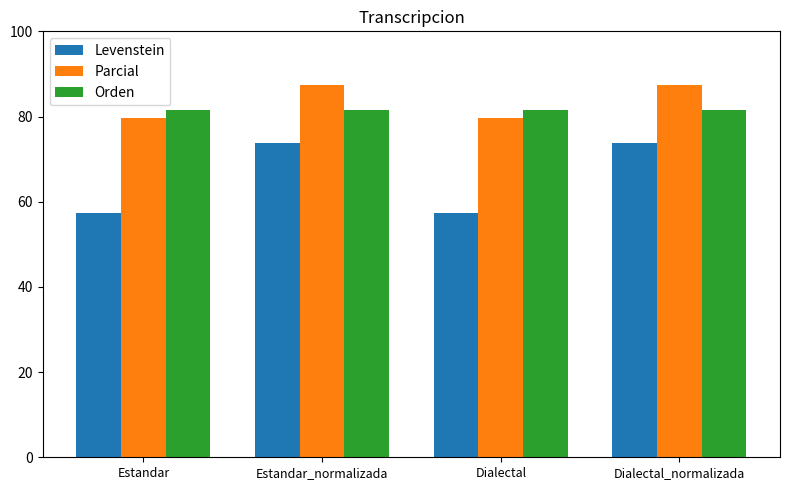

Rank the series at Dialectal_normalizada from highest to lowest value.

Parcial, Orden, Levenstein